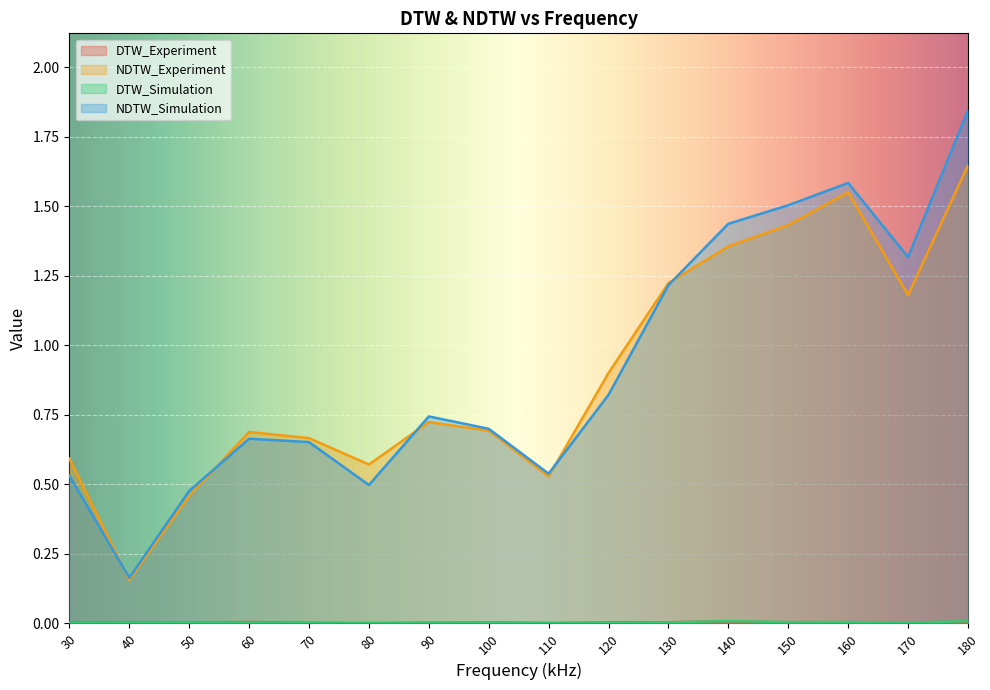

After their last crossing, which series has the higher values: NDTW_Experiment or NDTW_Simulation?

NDTW_Simulation